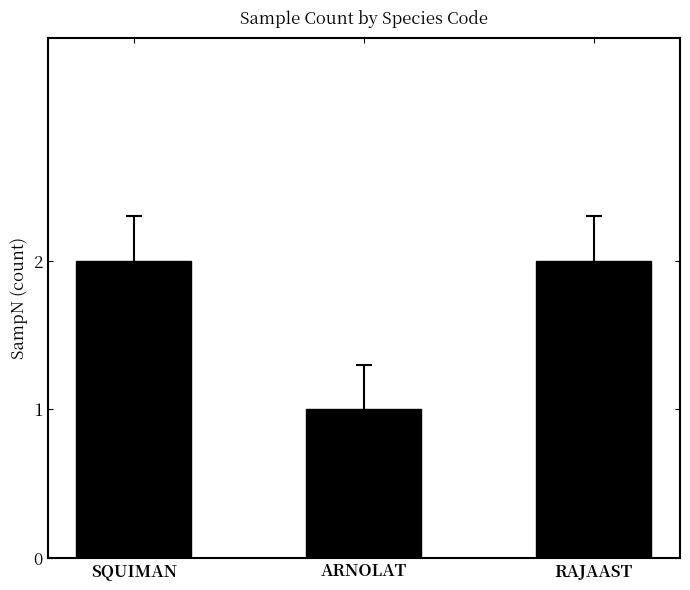

What is the change in value from SQUIMAN to ARNOLAT?

-1